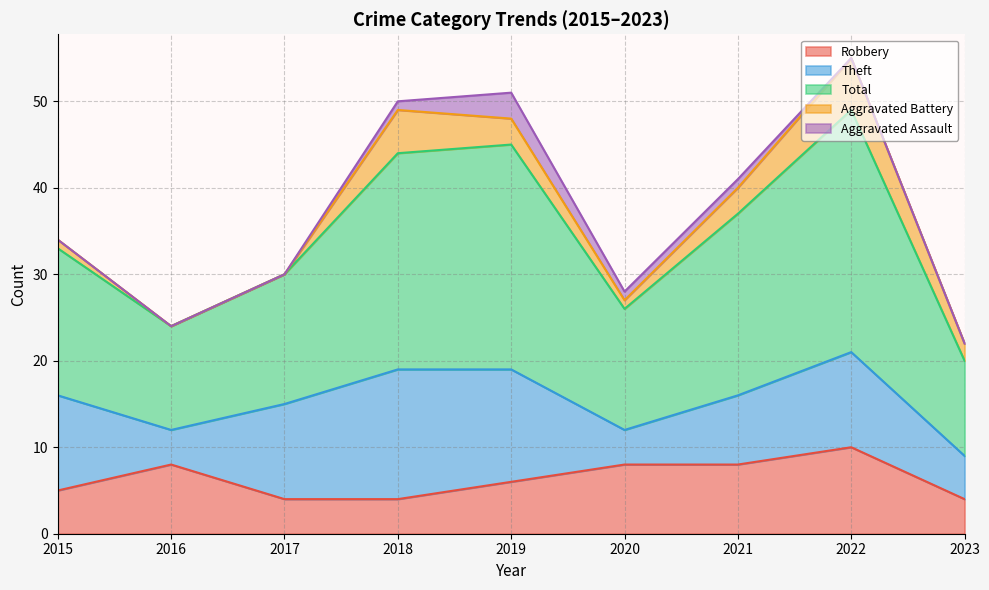

What is the approximate value of Aggravated Battery at 2021?

3